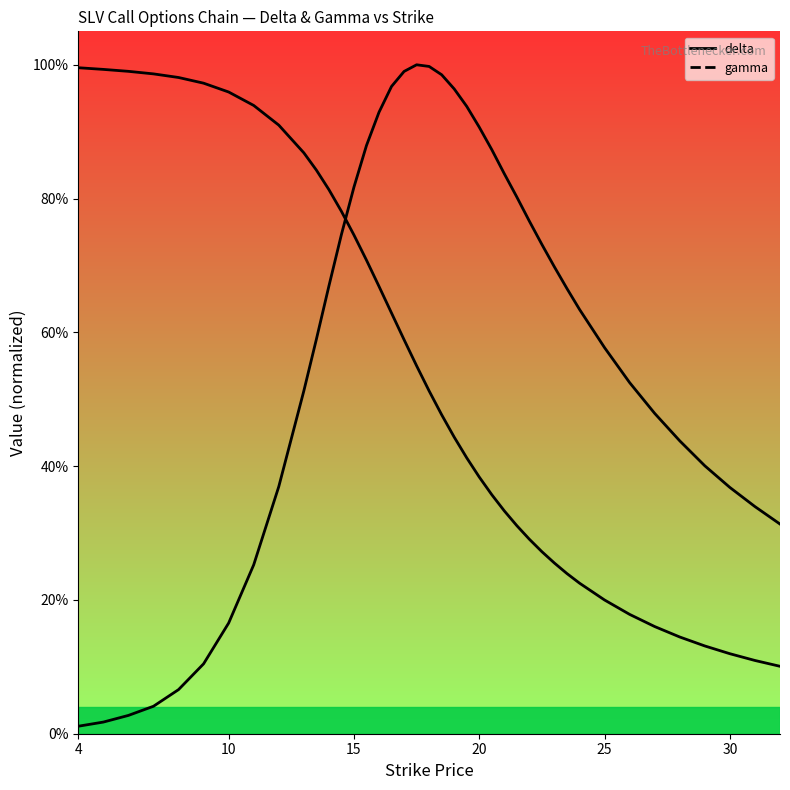

True or false: gamma has more than 2 points higher than both neighbors.

False